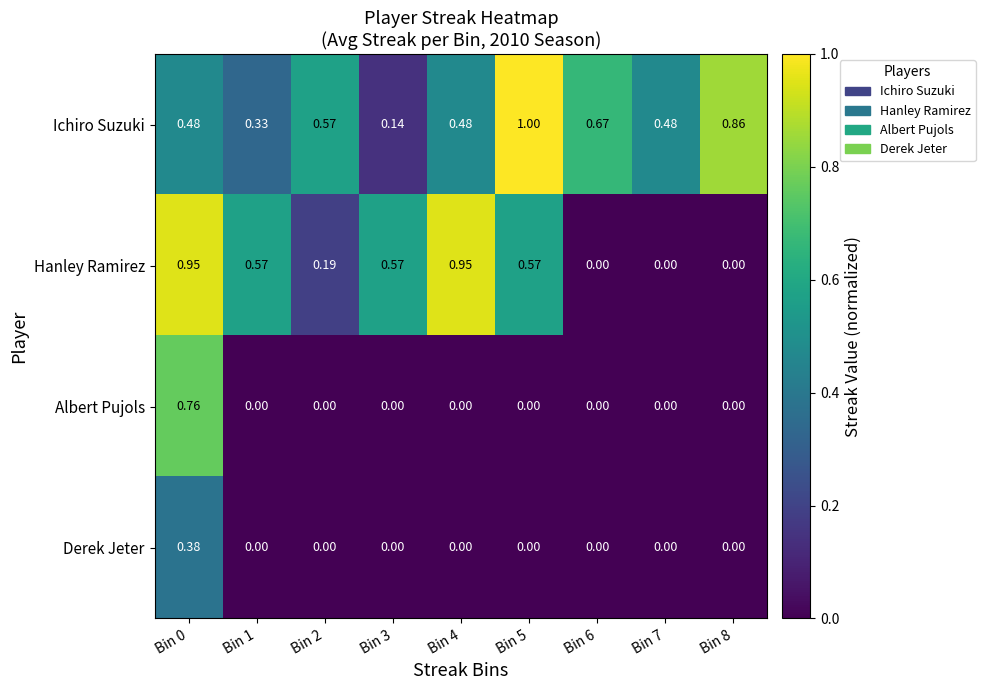

Rank the series by their maximum value, from lowest to highest.

Derek Jeter, Albert Pujols, Hanley Ramirez, Ichiro Suzuki